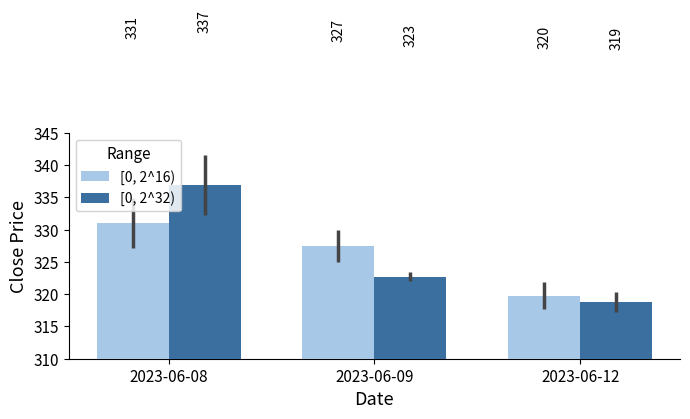

How many categories are shown in the chart?

3